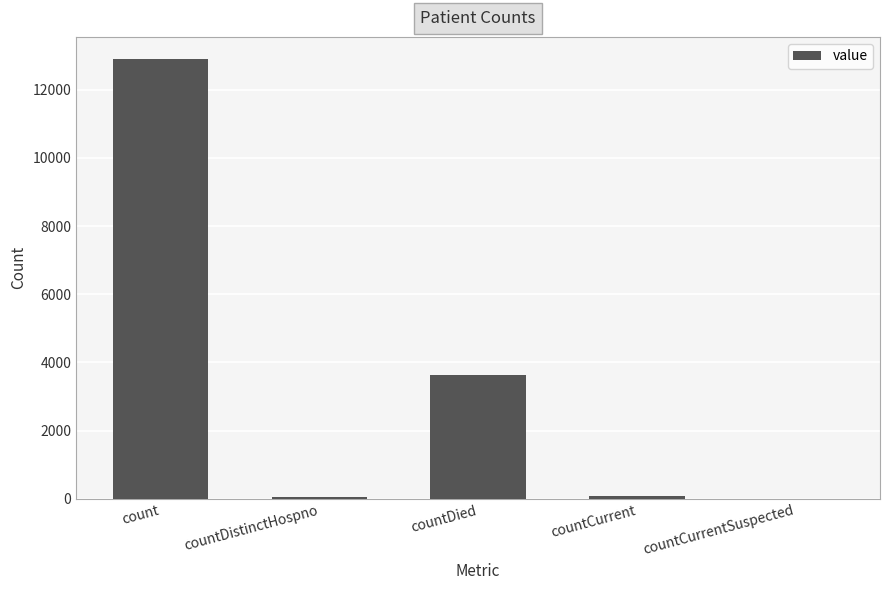

Is it true that the value at count is 4020?

False